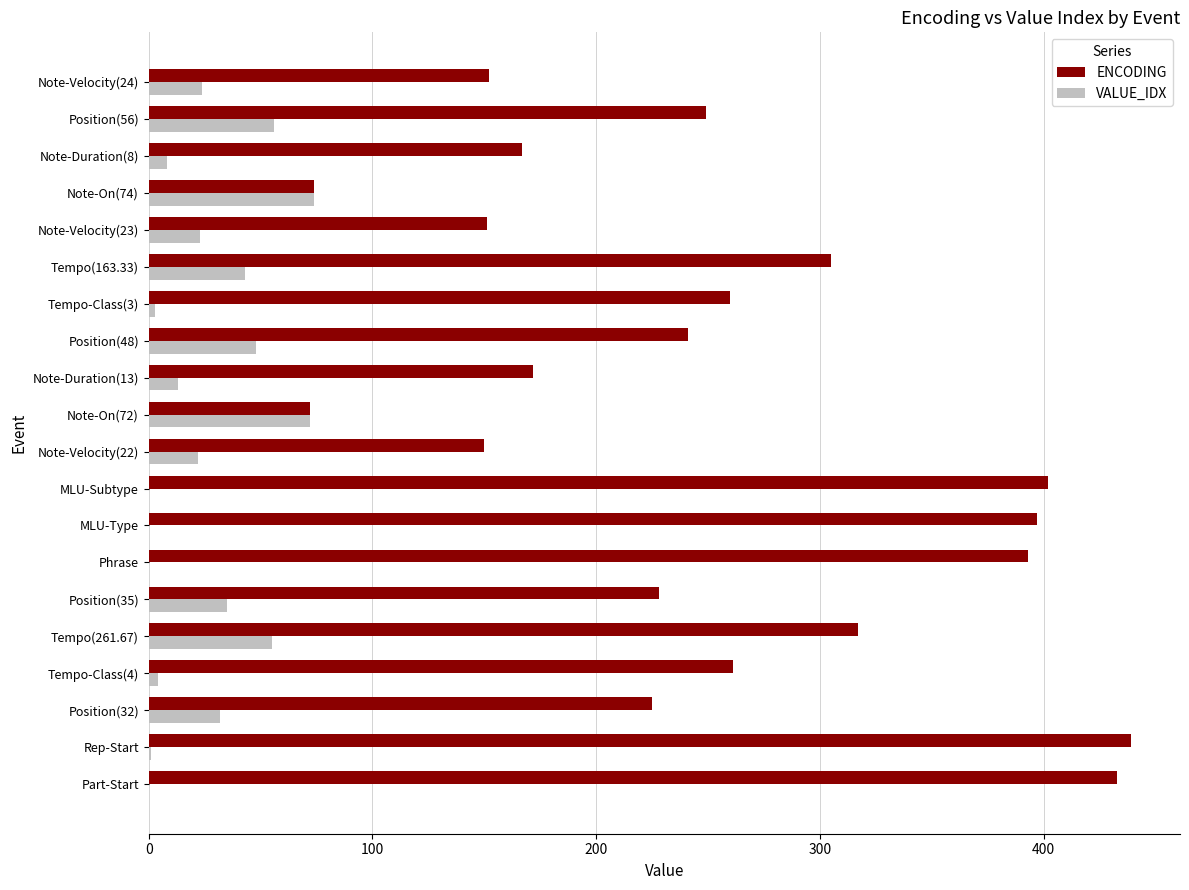

What are all the series names shown in the legend?

ENCODING, VALUE_IDX